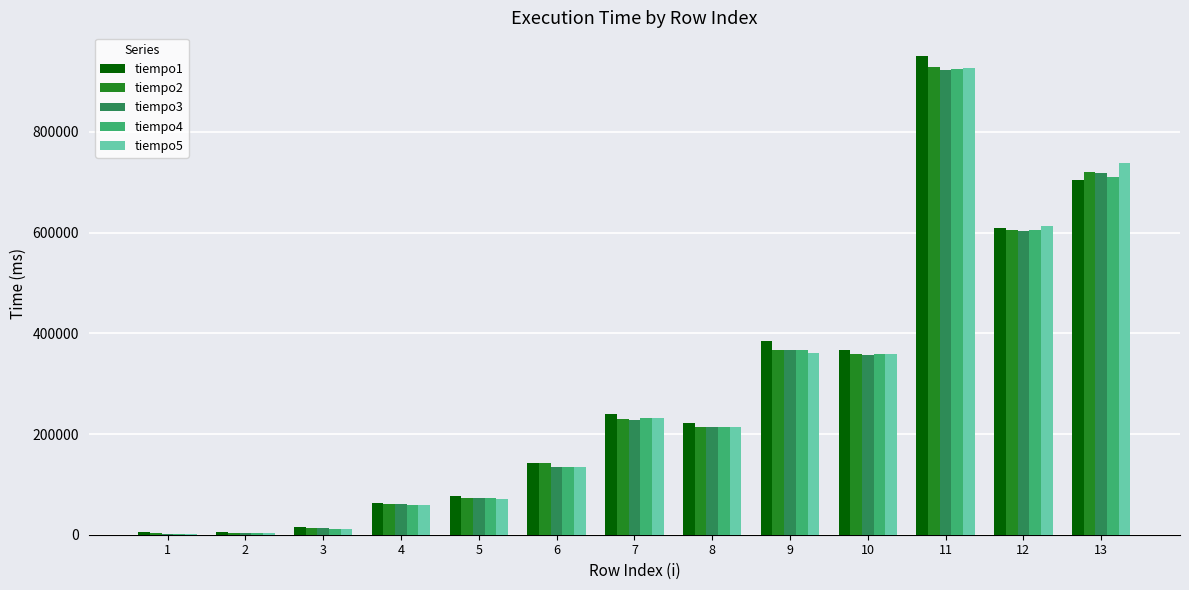

Which series changed the most between 4 and 10?

tiempo1